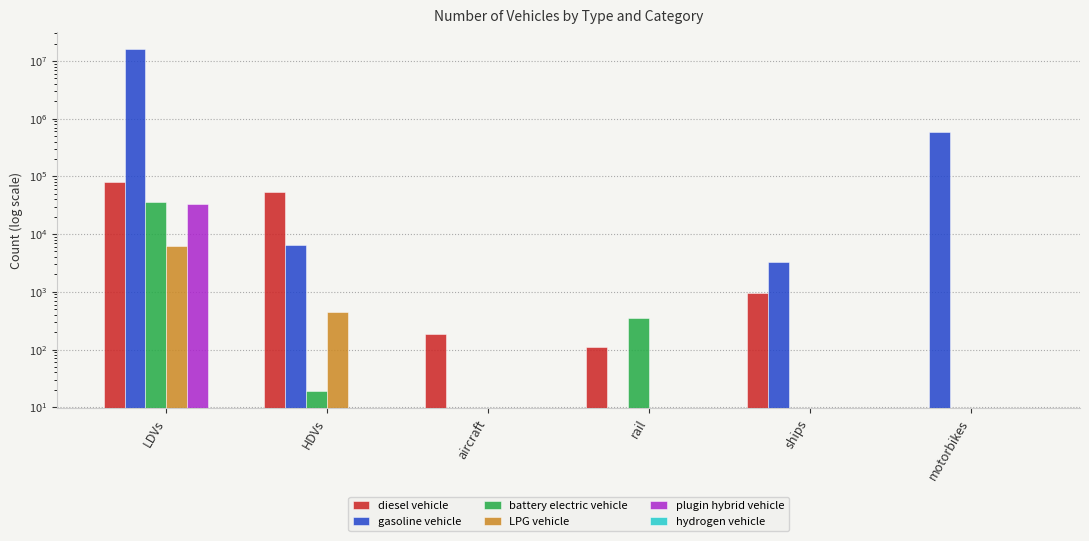

The battery electric vehicle series shows 36462.0 at LDVs. True or false?

True